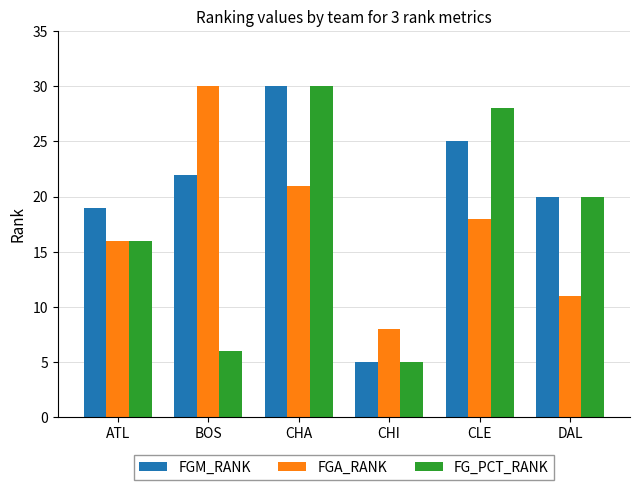

What is the average value of the FG_PCT_RANK series?

18